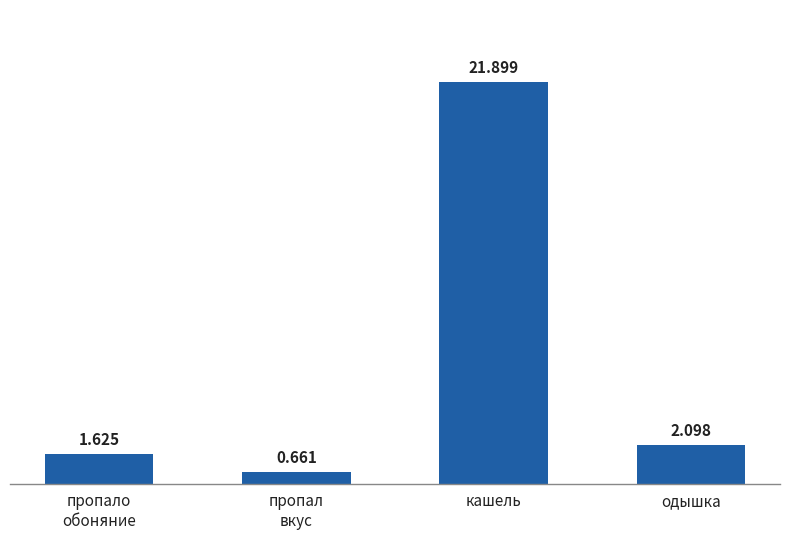

The value at одышка is 1.2. True or false?

False